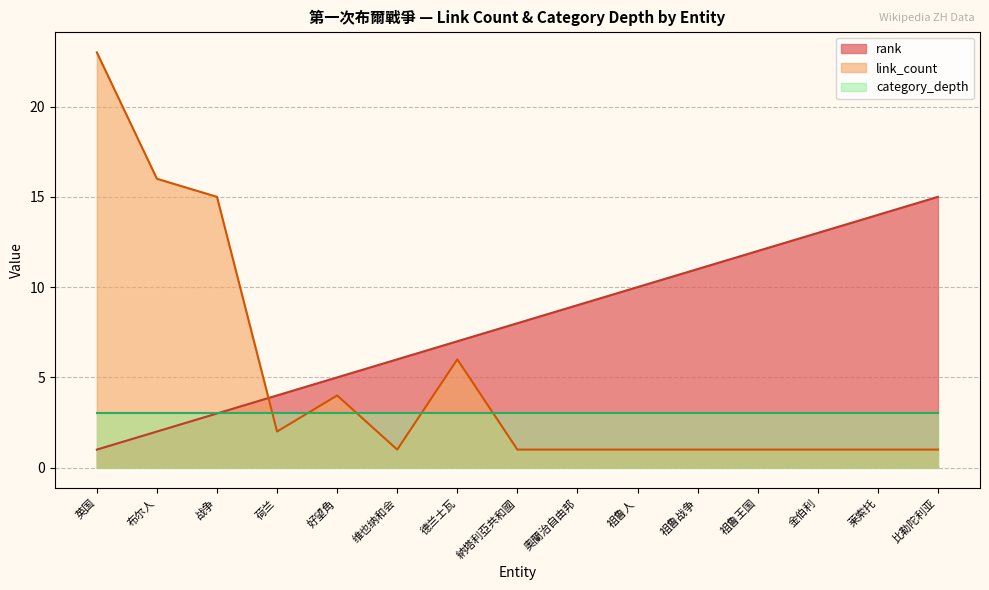

How many intersections are there between link_count and rank?

1